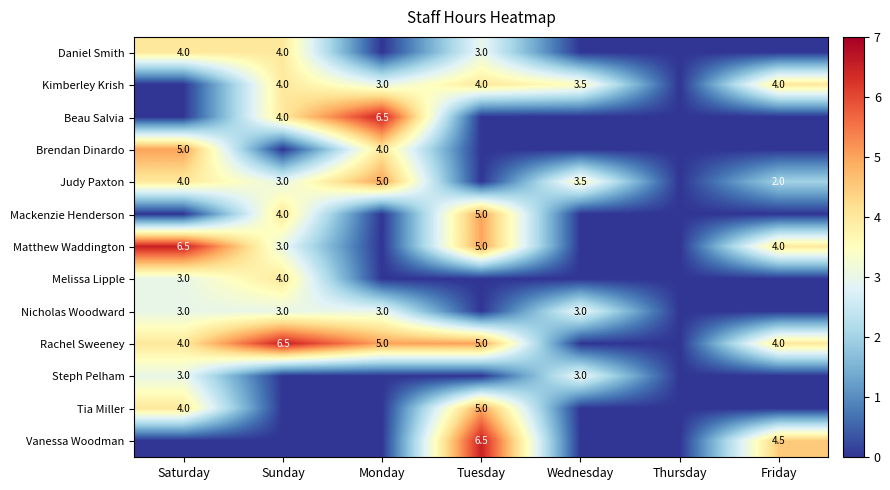

What is the sum of the Rachel Sweeney values at Saturday and Sunday?

10.5